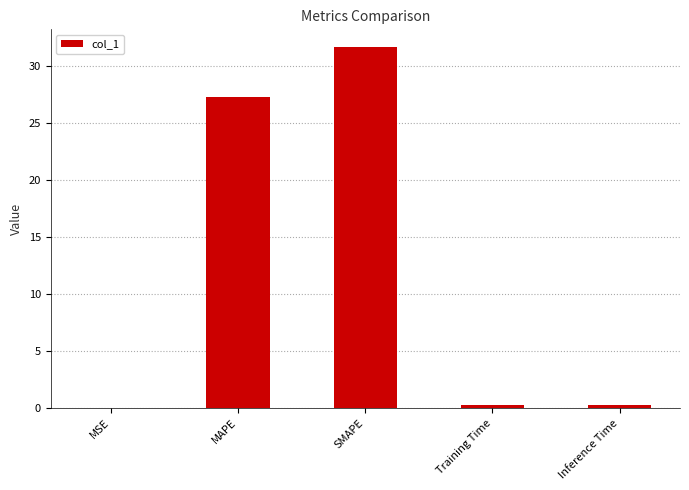

Which category has the highest value across all series?

SMAPE